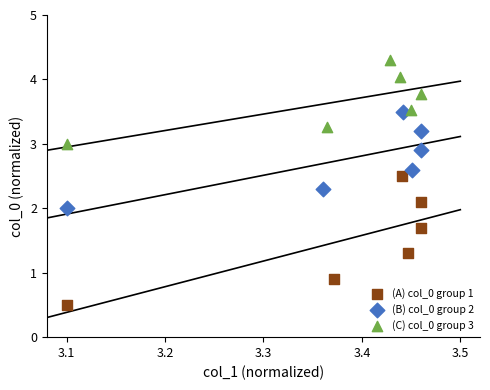

Which series has the widest spread of Y values?

(A) col_0 group 1